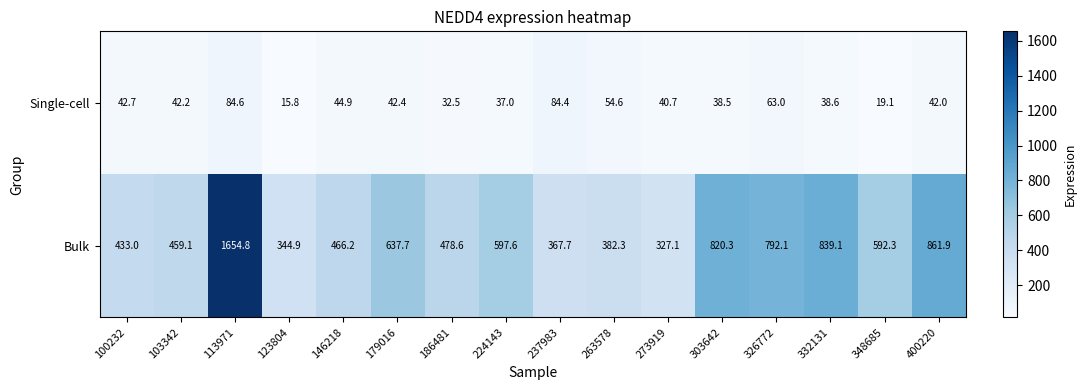

How many categories are shown in the chart?

16